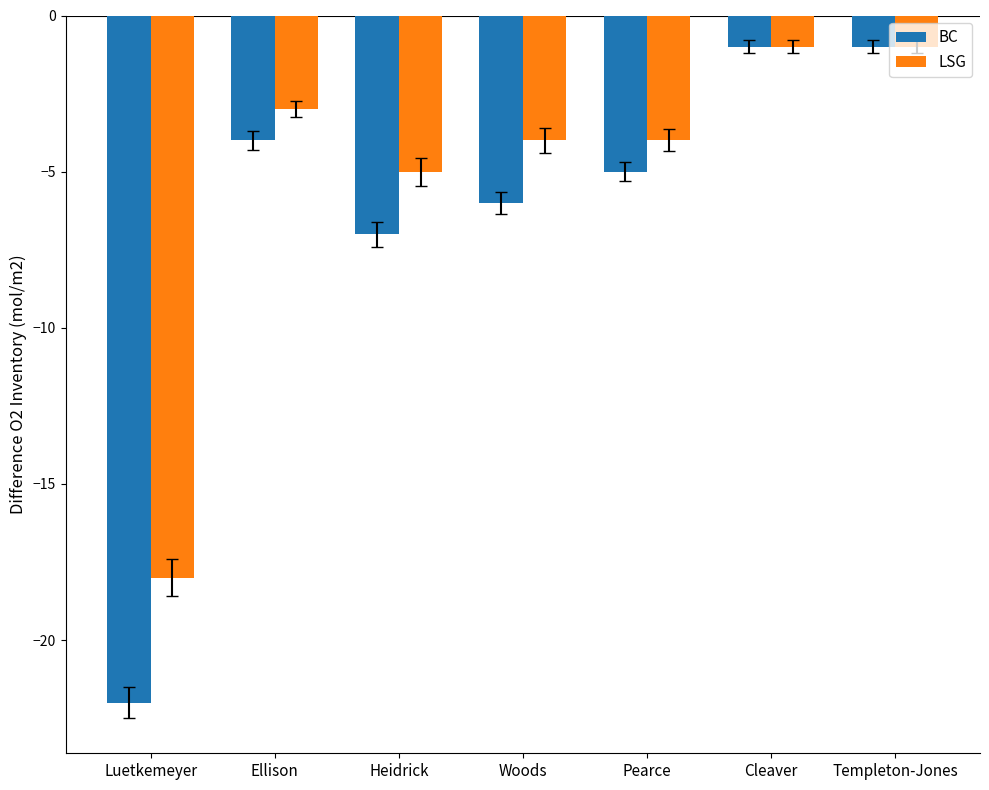

What is the sum of all BC values?

-46